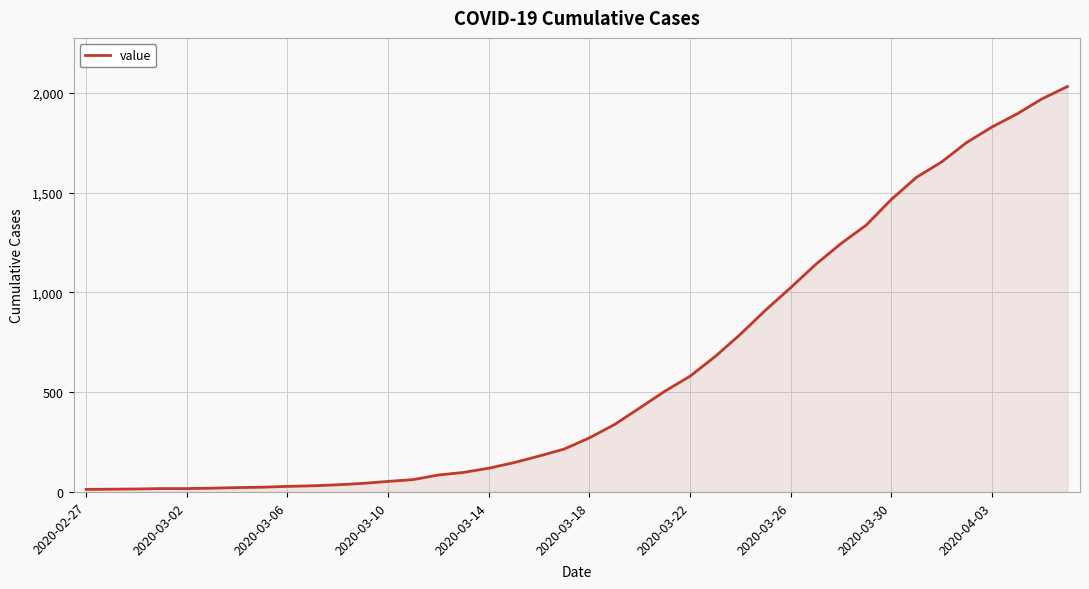

What is the difference between the maximum and minimum values?

2019